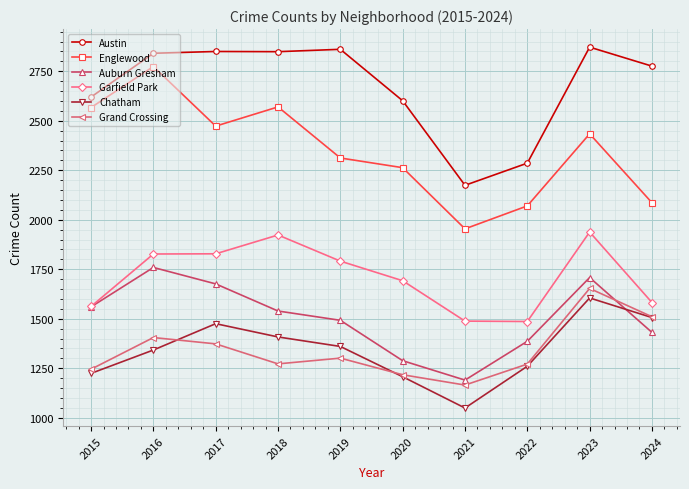

What are all the series names shown in the legend?

Austin, Englewood, Auburn Gresham, Garfield Park, Chatham, Grand Crossing